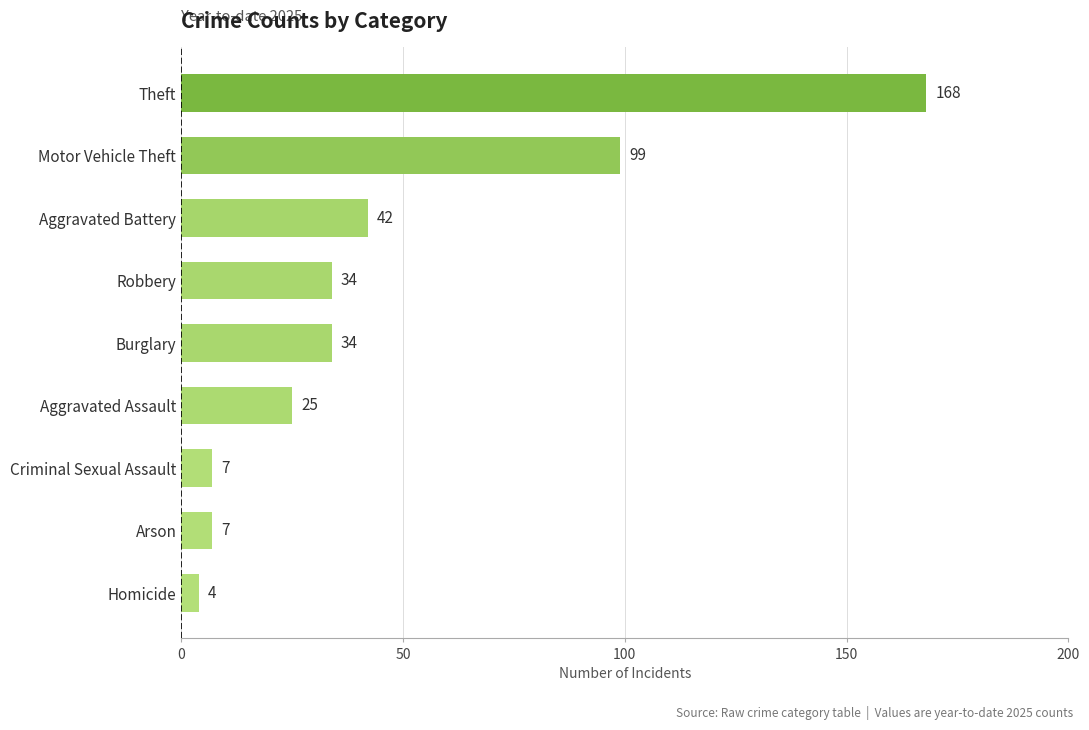

What is the average value?

47